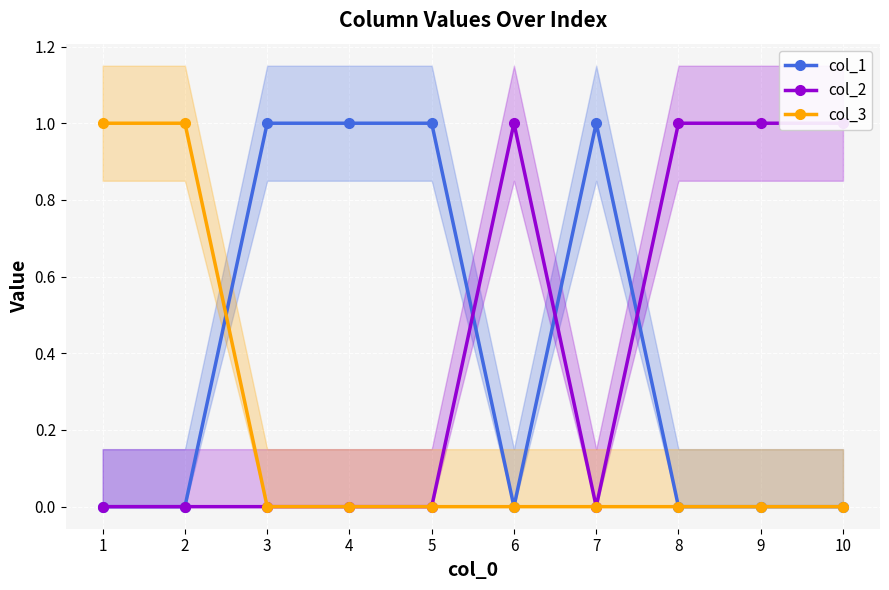

Which label corresponds to the largest value in the chart?

3